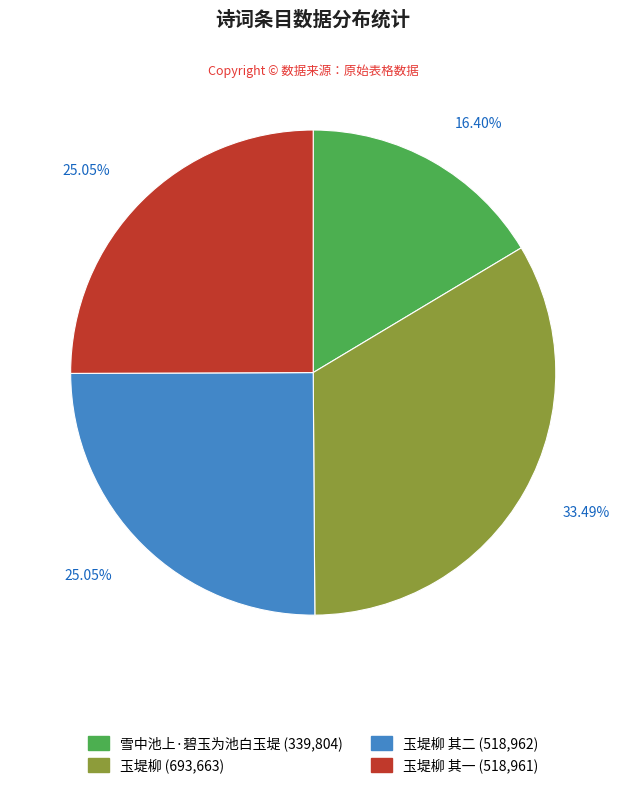

Is there any slice that represents more than half of the pie?

No